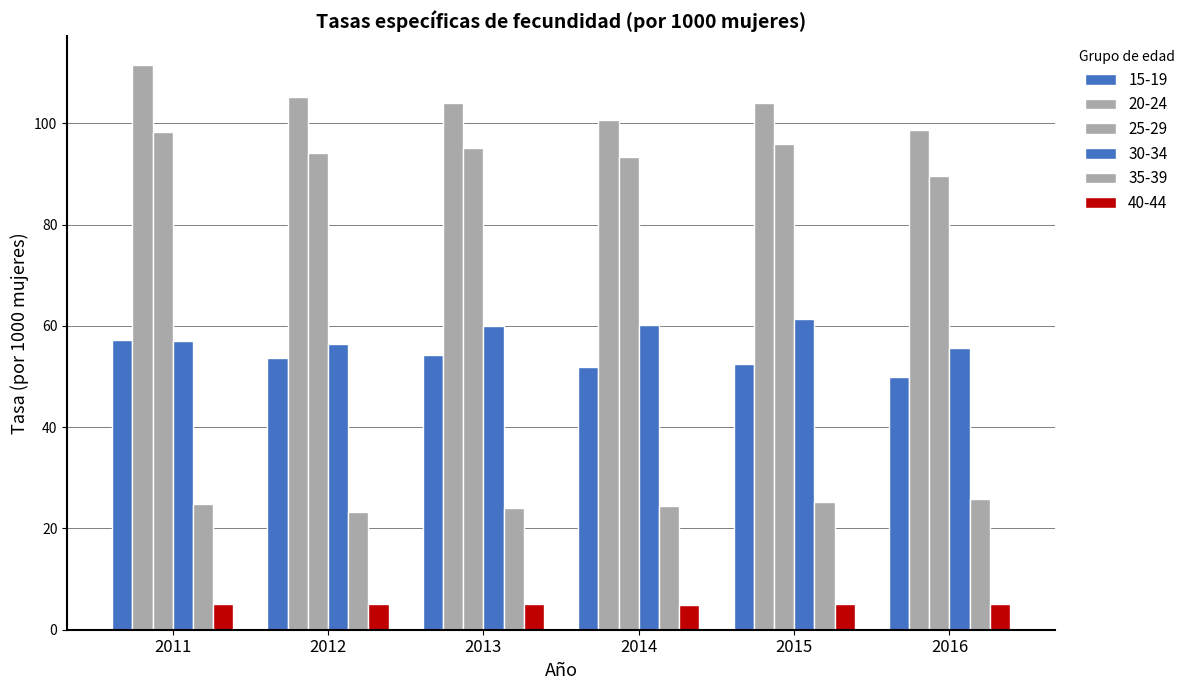

Does the chart contain stacked bars?

No